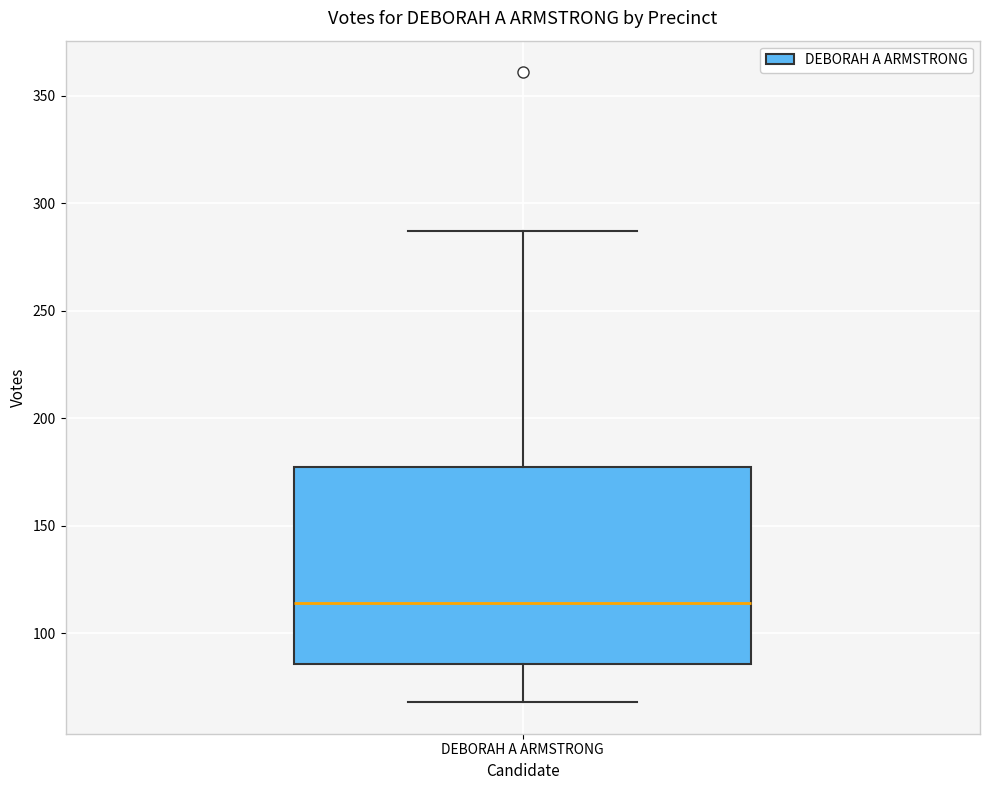

Where is the upper edge of the box for DEBORAH A ARMSTRONG on the y-axis? The values are not printed on the chart, so give them approximately, as read against the axis.

180